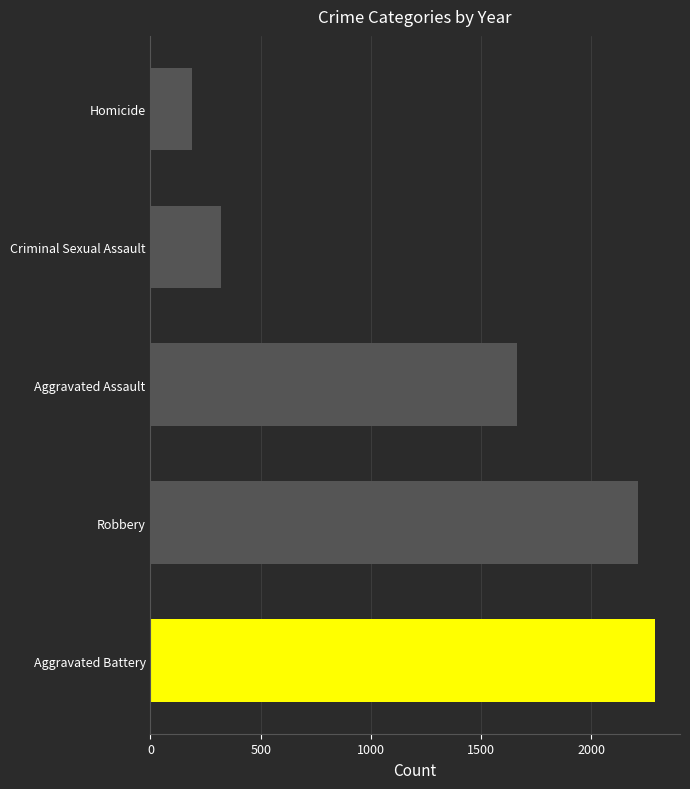

What is the difference between the second highest and second lowest values?

1888